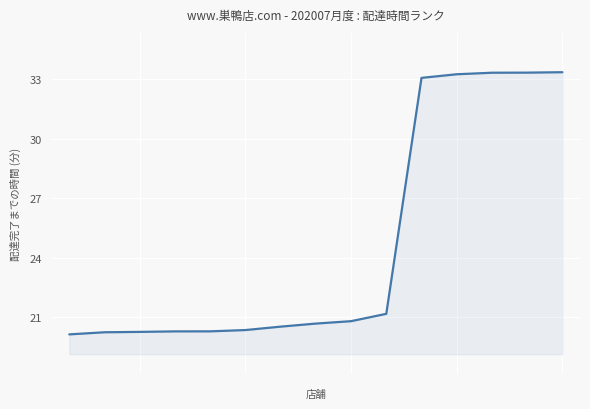

Count the number of categories in the chart.

15